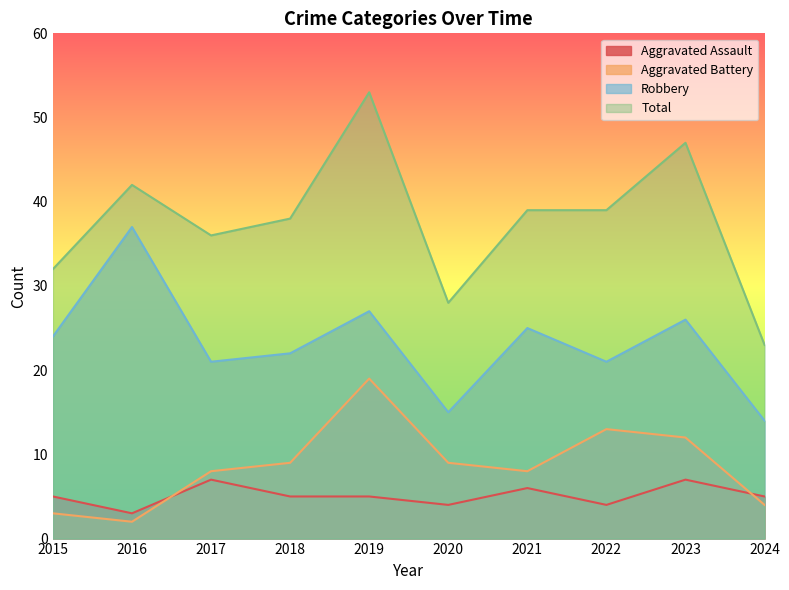

Is it true that Robbery equals 25 at 2021?

True